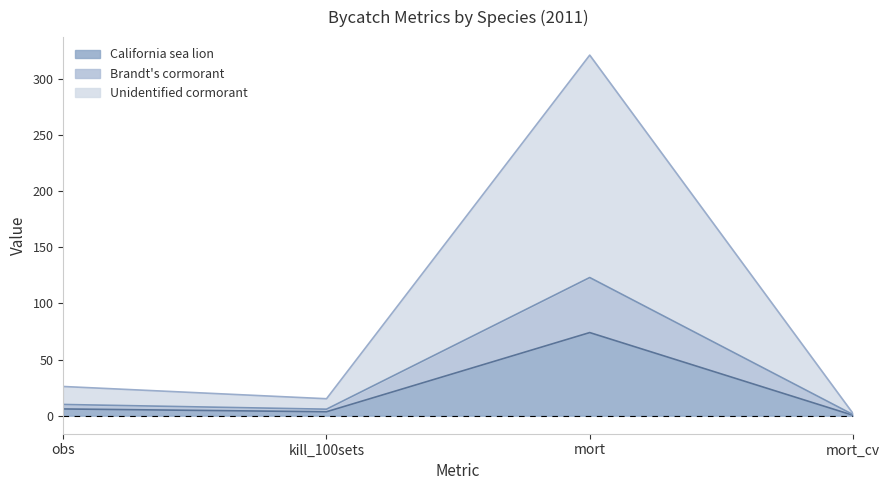

Rank the categories by California sea lion value from lowest to highest.

mort_cv, kill_100sets, obs, mort